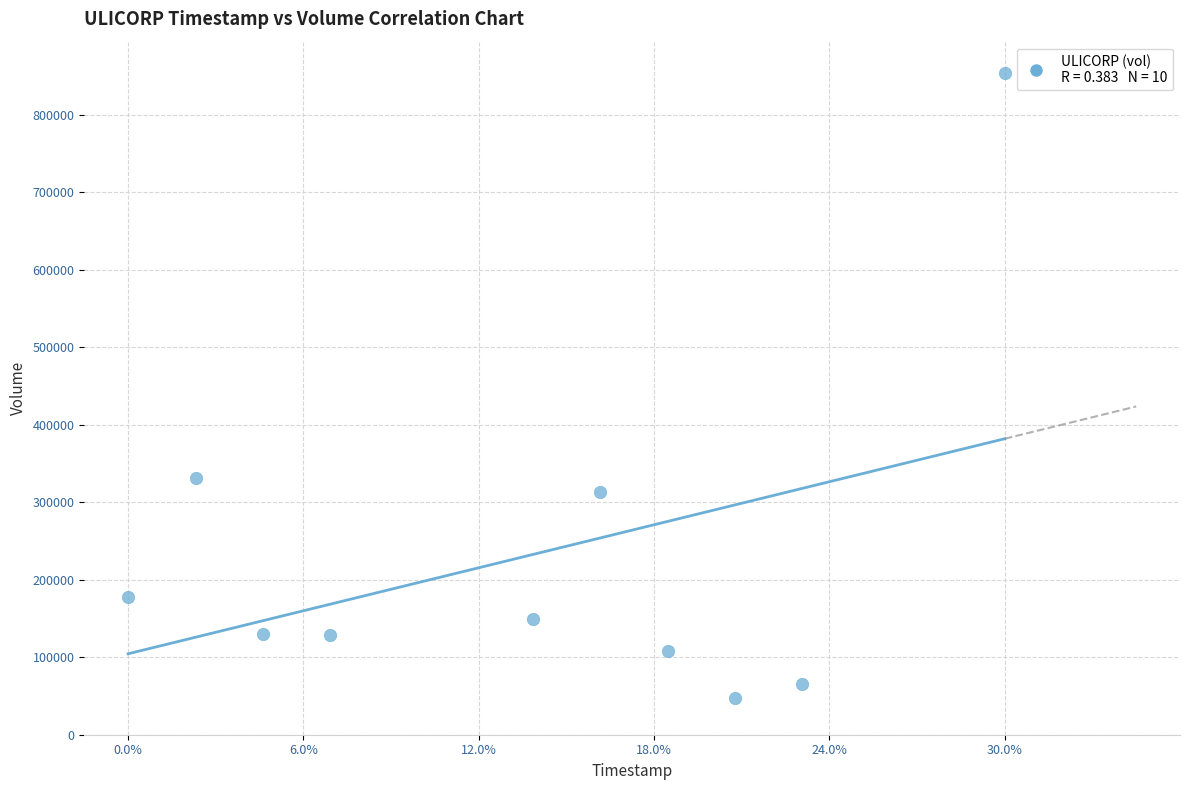

What Y value in the scatter plot is closest to 450550?

331100